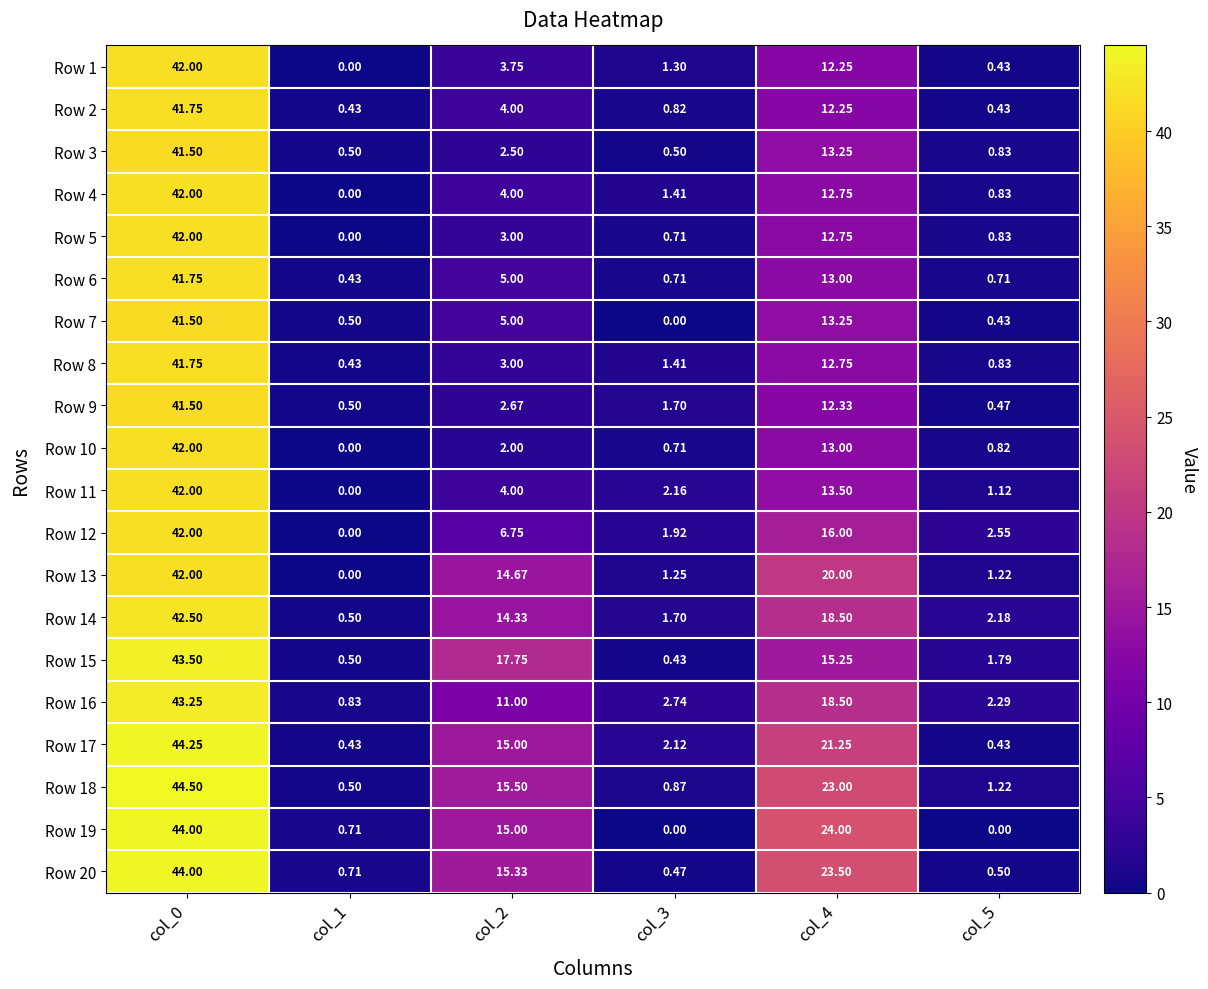

Is the value of Row 20 at col_4 greater than the value of Row 10 at col_4?

Yes